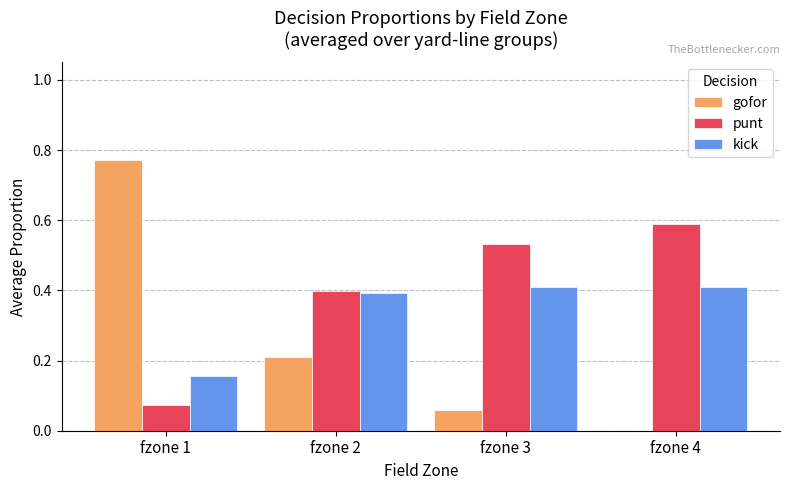

Between fzone 1 and fzone 2, which series saw the biggest shift?

gofor